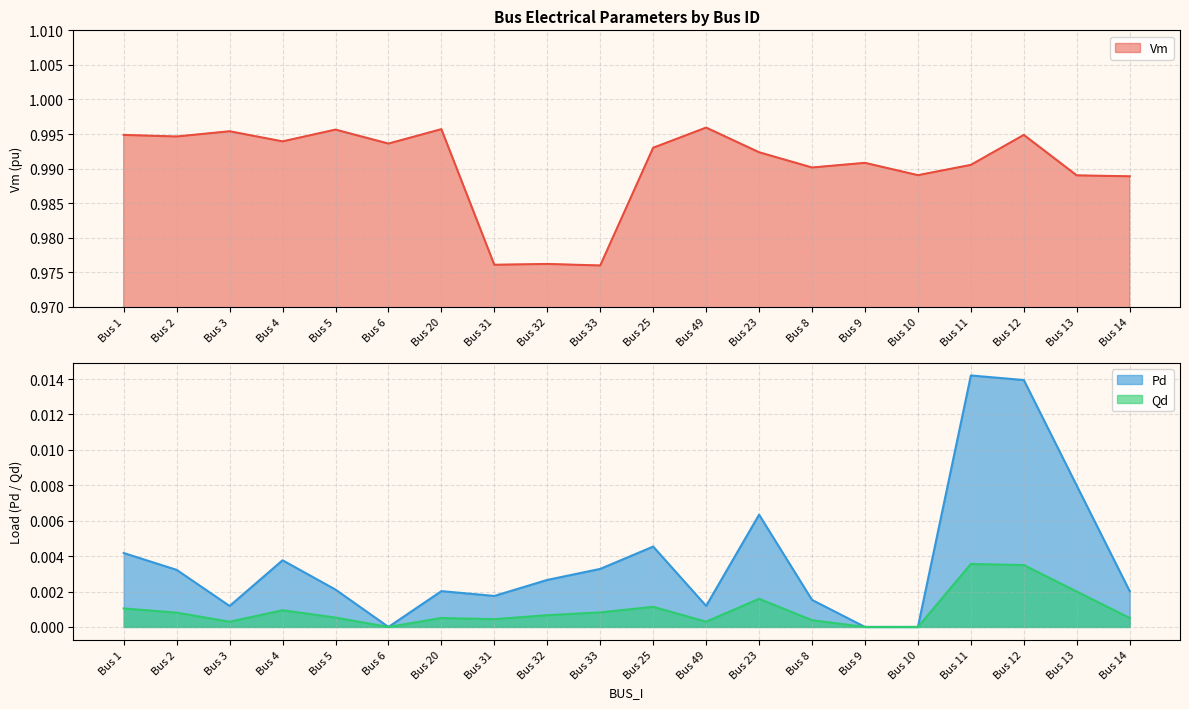

Where is the first local minimum for Pd?

Bus 3